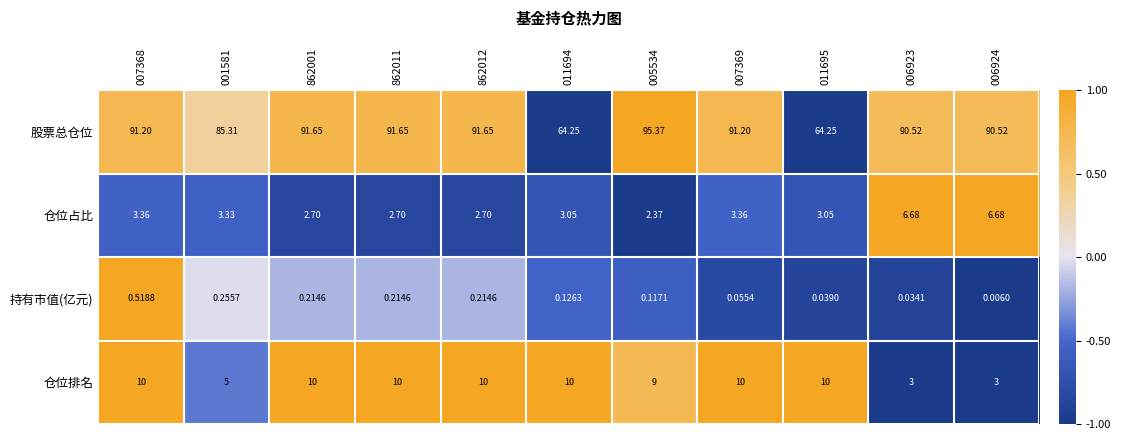

Which category has the lowest value across all series?

006924